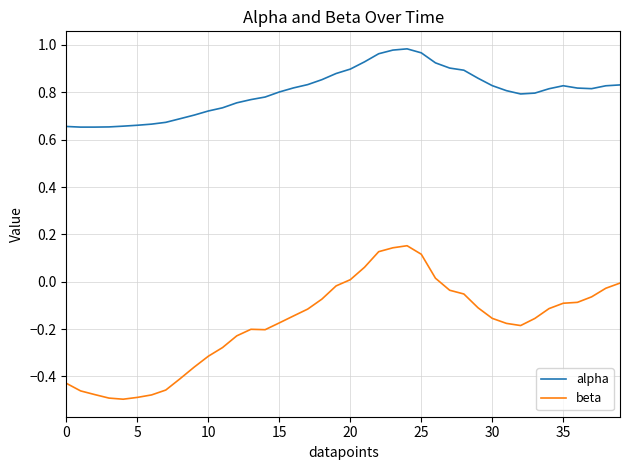

True or false: beta and alpha intersect in this chart.

False